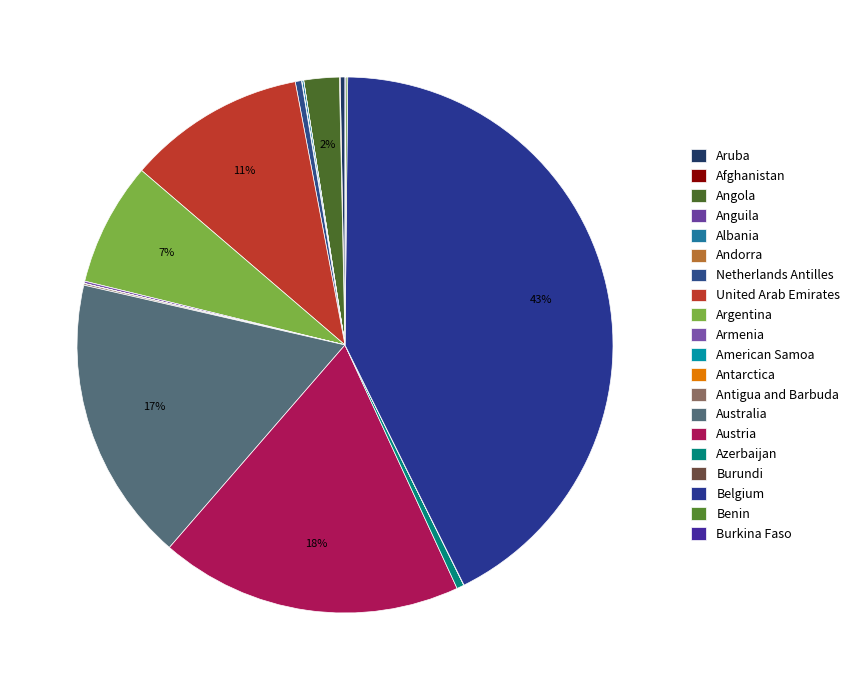

The Afghanistan slice represents 0% of the pie. True or false?

True